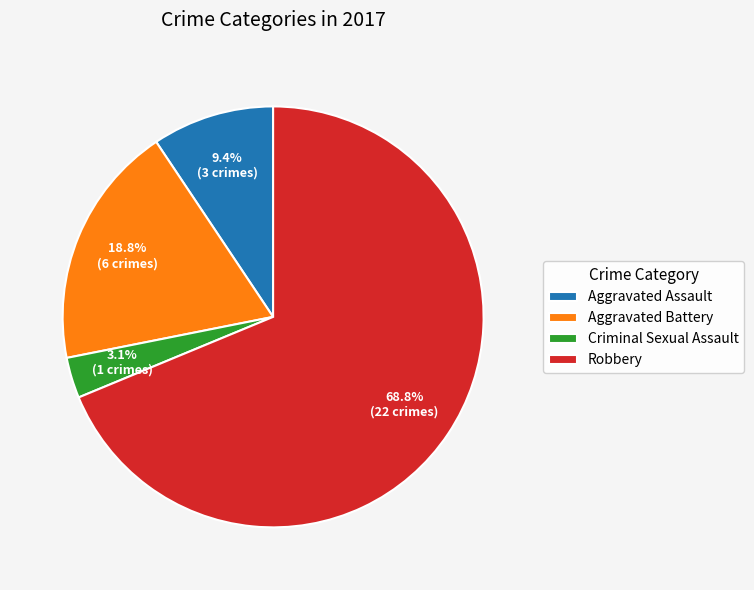

To the nearest percent, what is the difference between the Criminal Sexual Assault and Robbery slice percentages?

66%